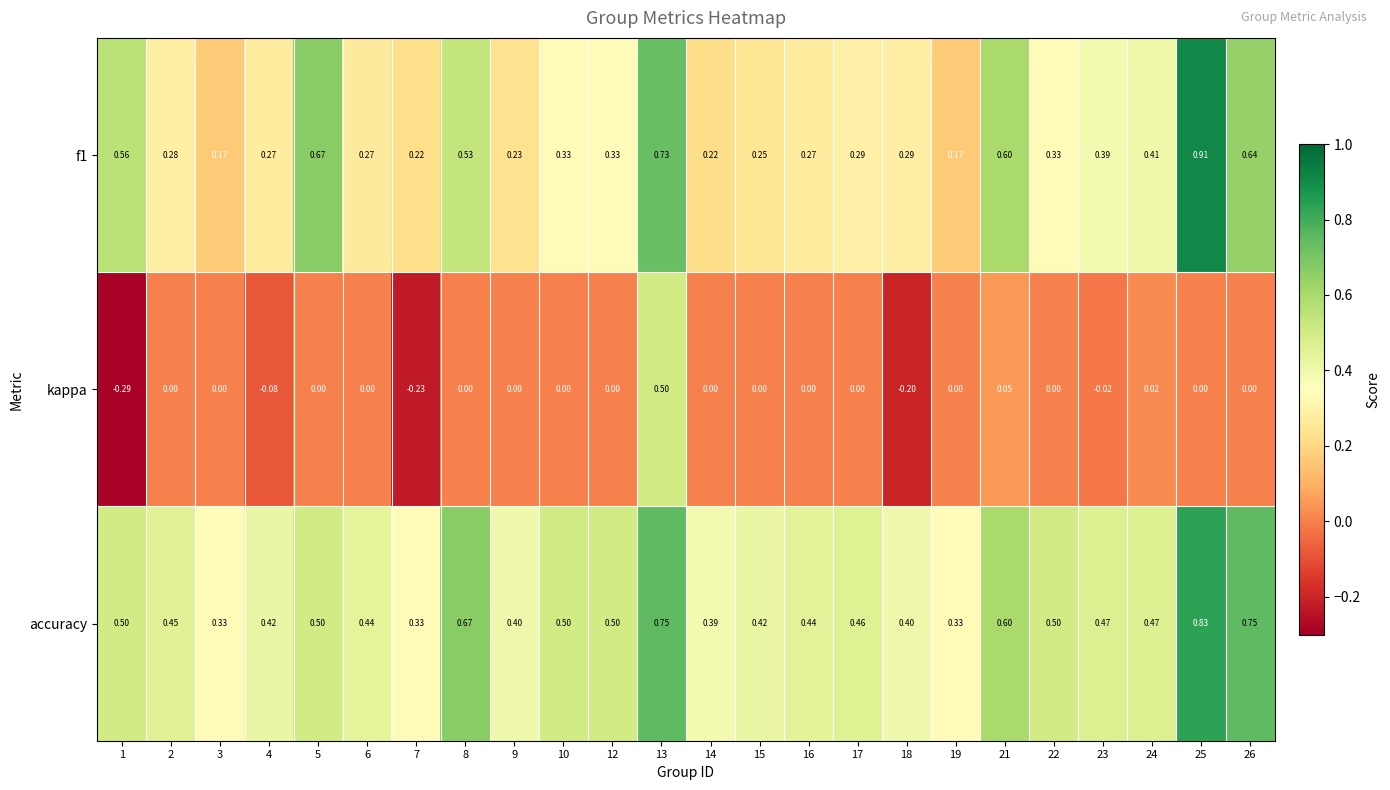

Which series has the largest total across all categories?

accuracy